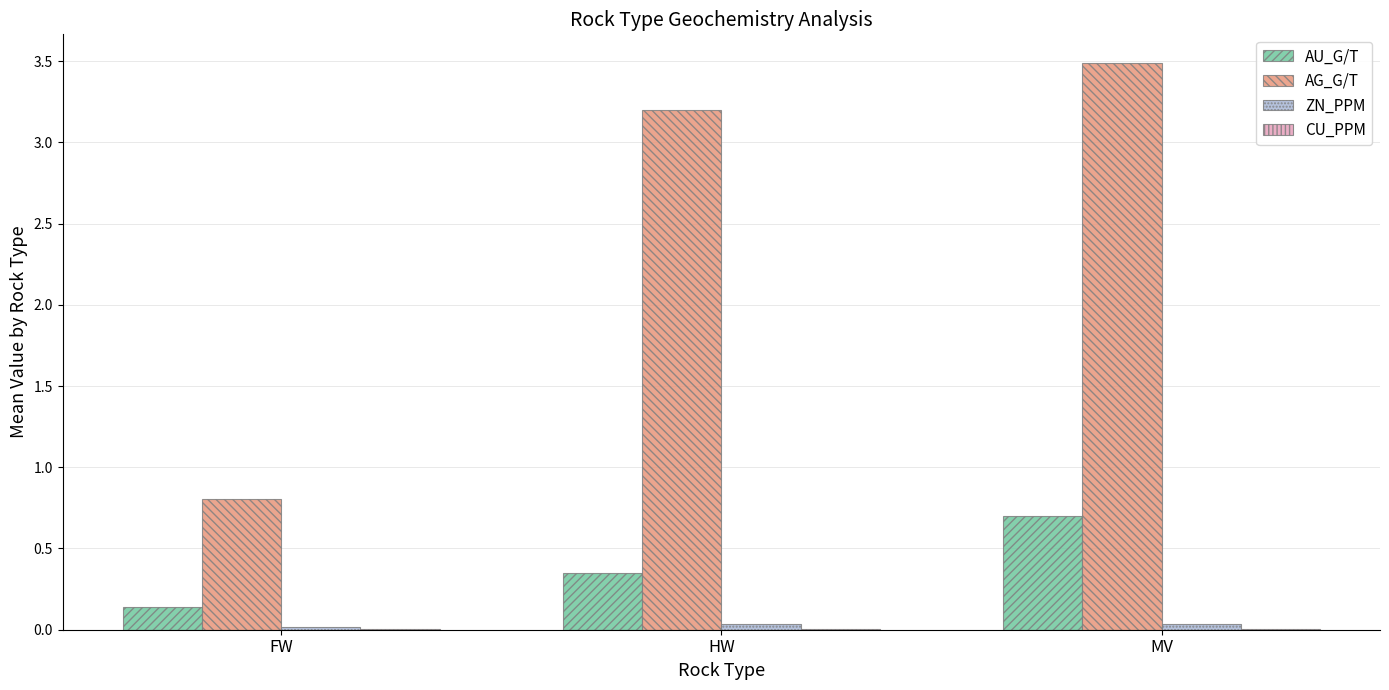

Does the chart contain stacked bars?

No